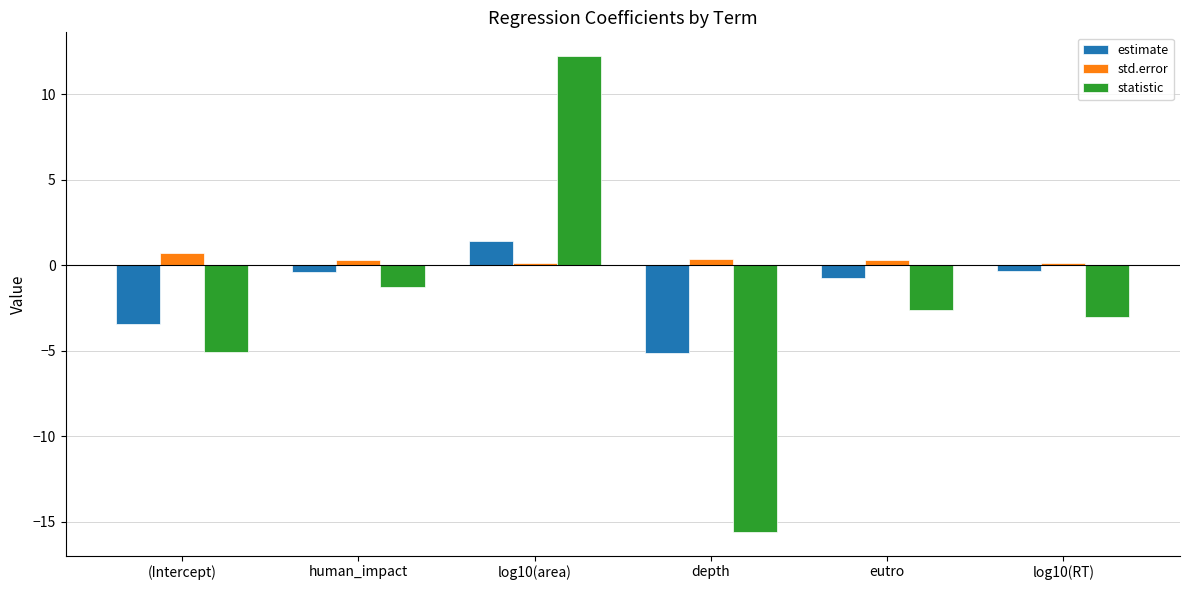

Which series has the largest range (max minus min)?

statistic